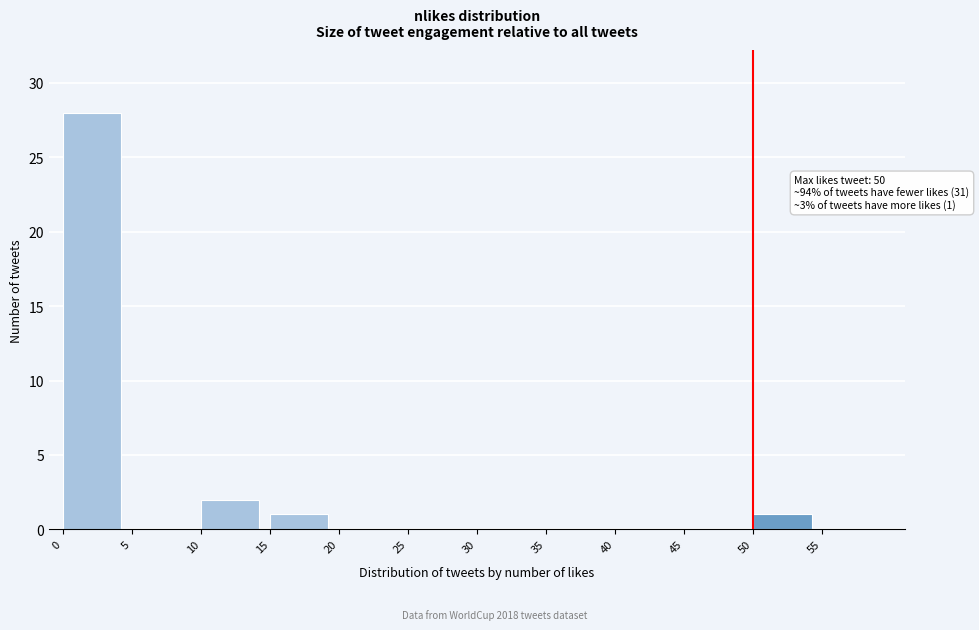

Which range on the x-axis has the tallest bar?

0 to 5